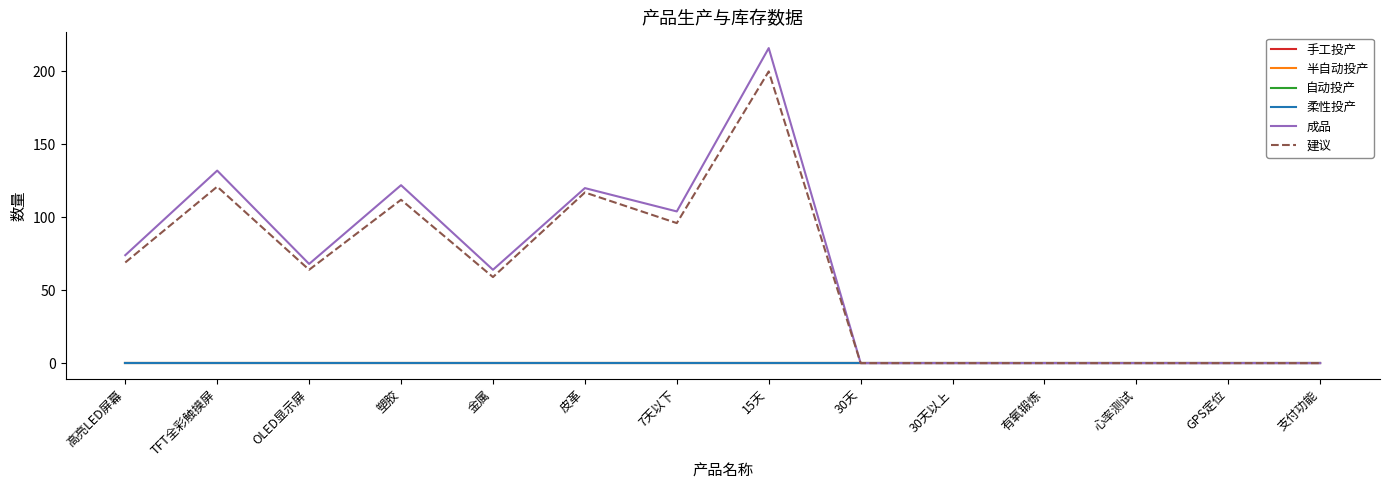

Is this an area chart (filled region under the line)?

No